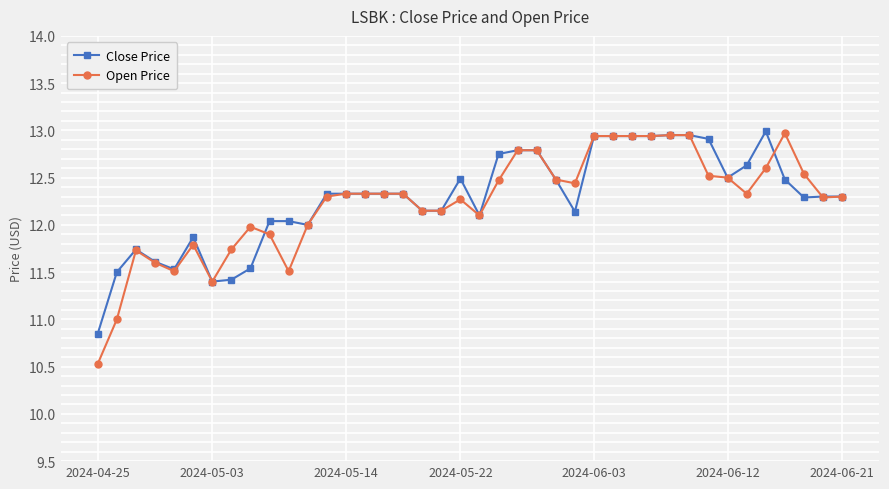

What is the maximum value for Open Price?

13.0